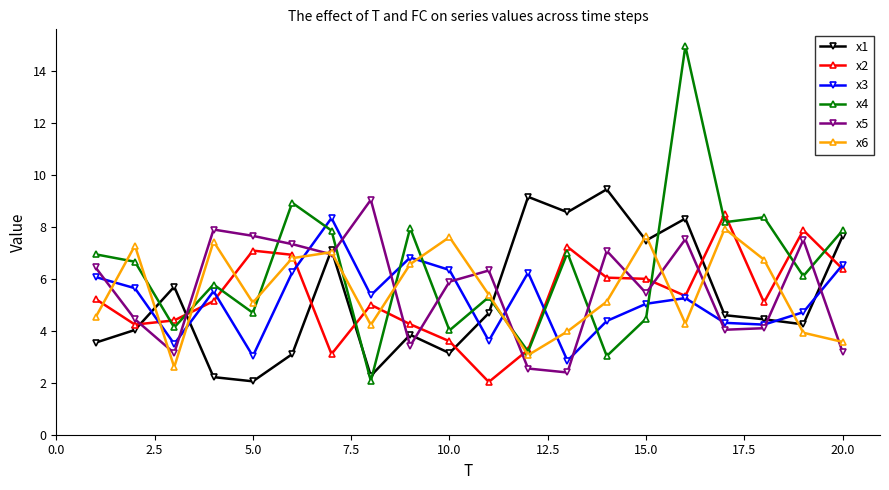

Does the chart display data point markers on the line(s)?

Yes